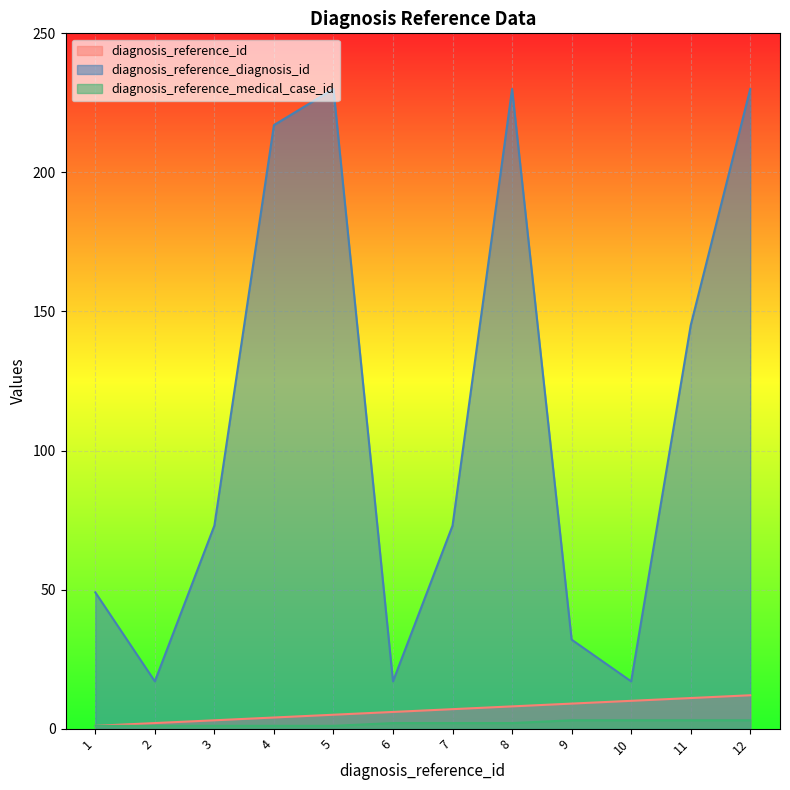

True or false: diagnosis_reference_medical_case_id and diagnosis_reference_diagnosis_id cross at least once.

False